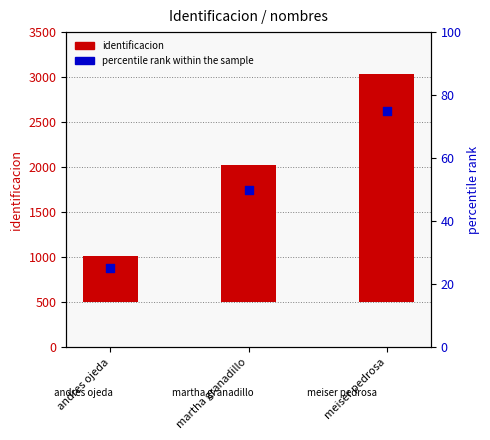

At how many categories does at least one series exceed 1164?

2